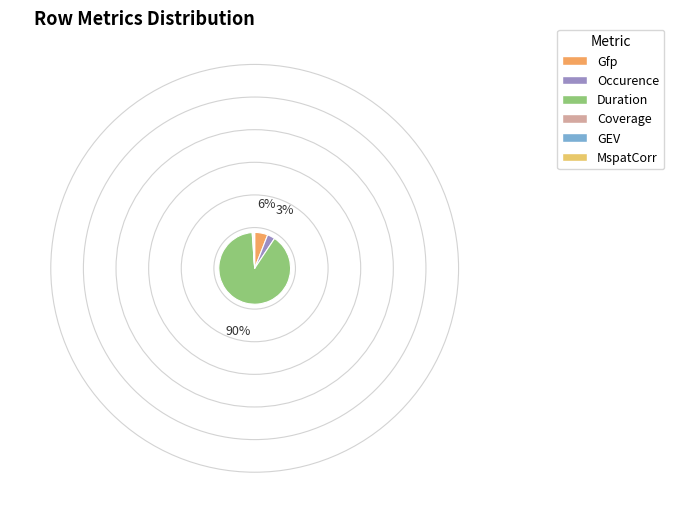

What is the smallest slice in the pie chart?

GEV